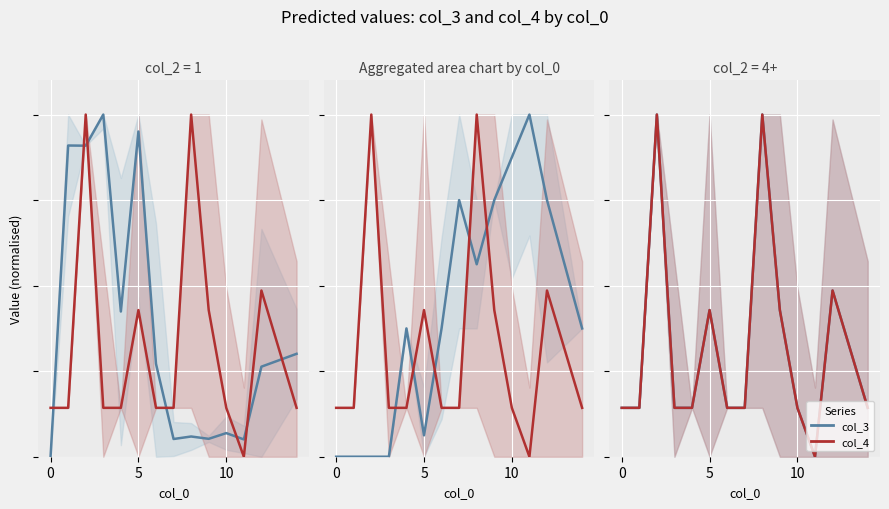

Which series has the widest spread of values?

col_3